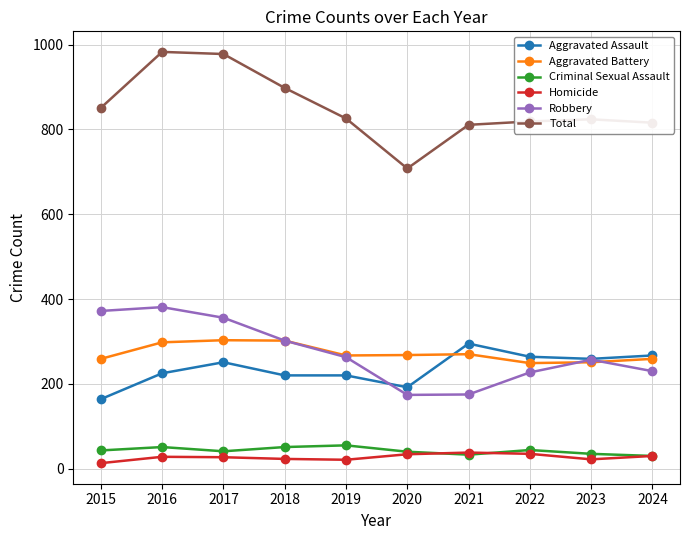

At which label does Total reach its minimum?

2020